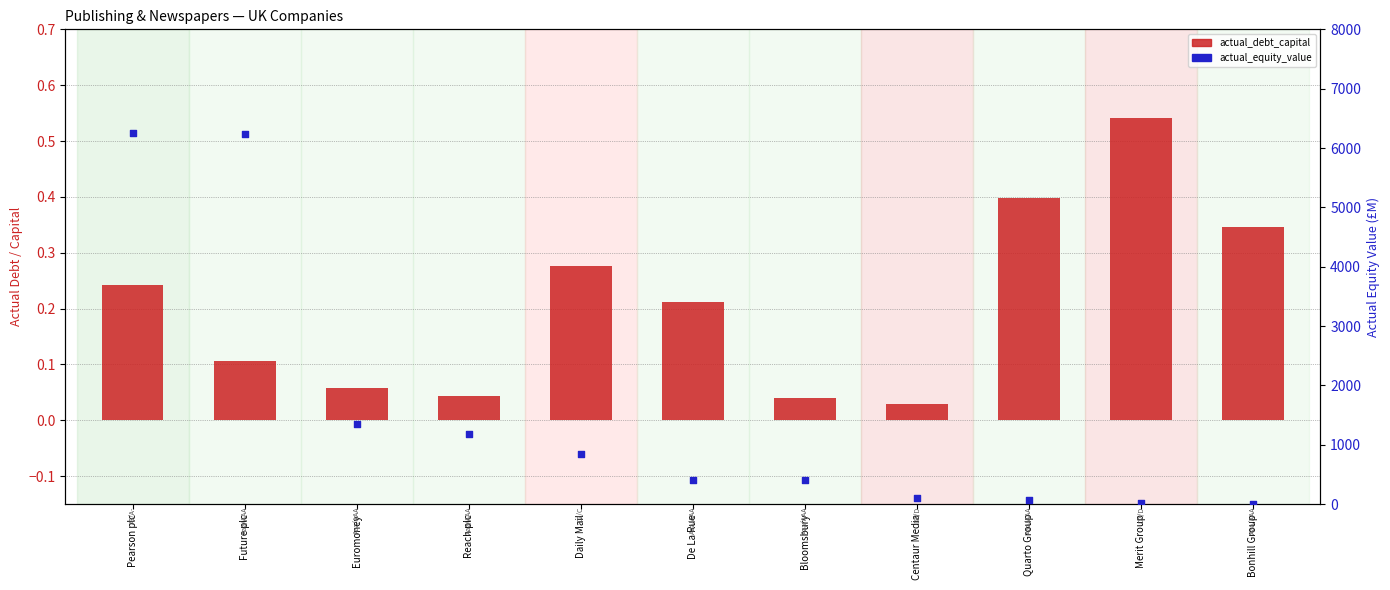

Which series contains the highest Y value?

actual_equity_value